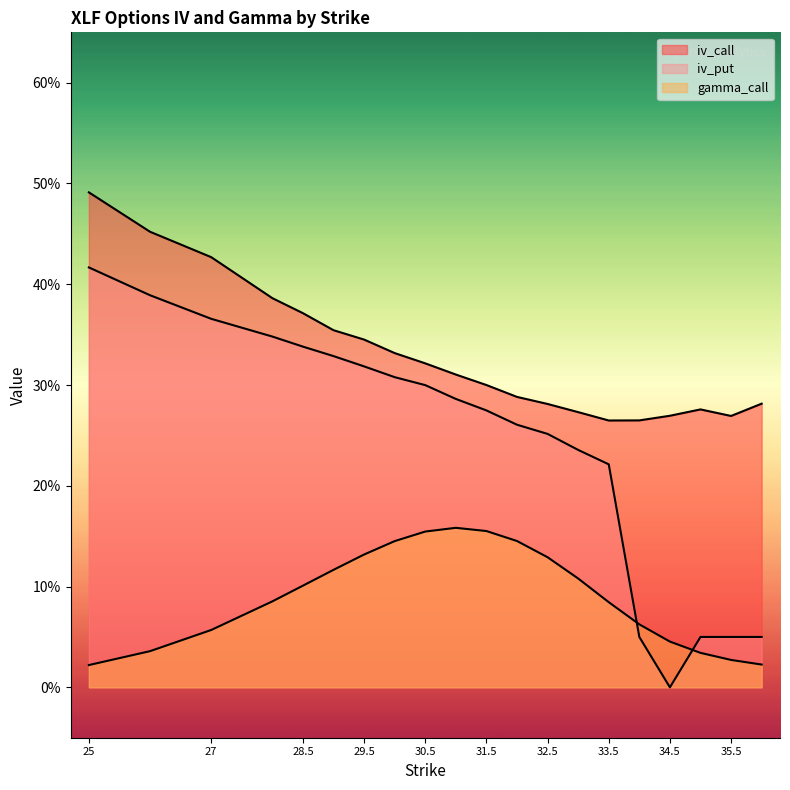

Is it true that iv_put equals 0.1 at 34?

False